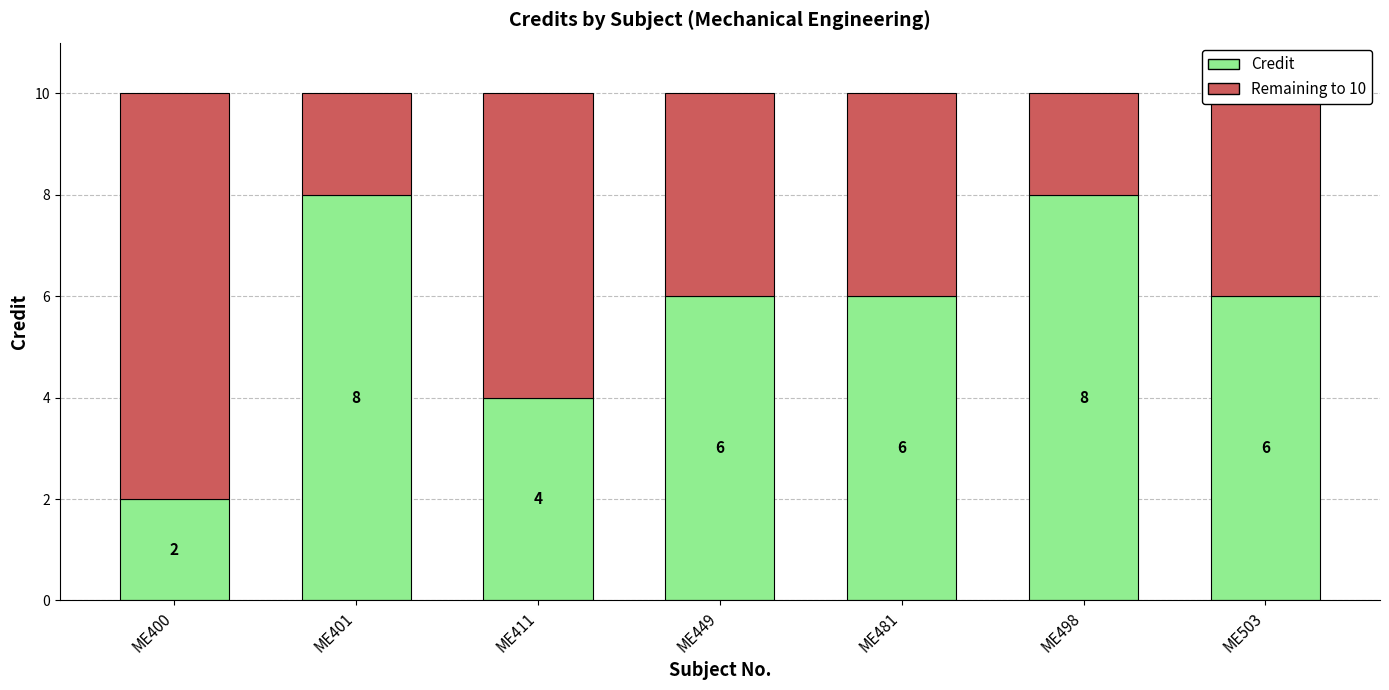

True or false: Credit has a value of 8 at ME498.

True